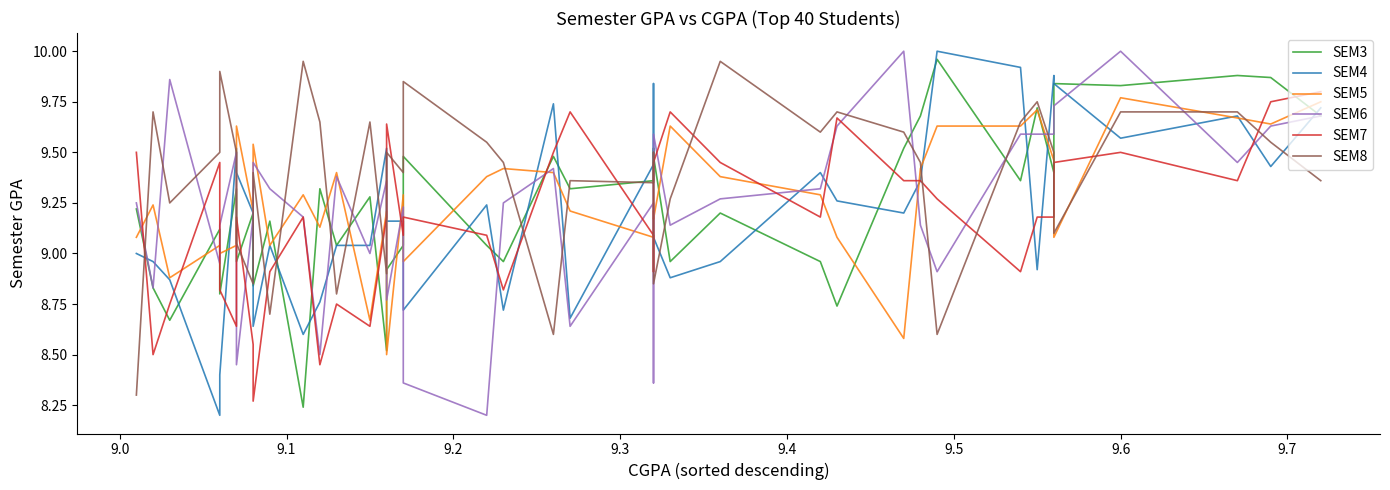

True or false: SEM8 and SEM7 intersect in this chart.

True